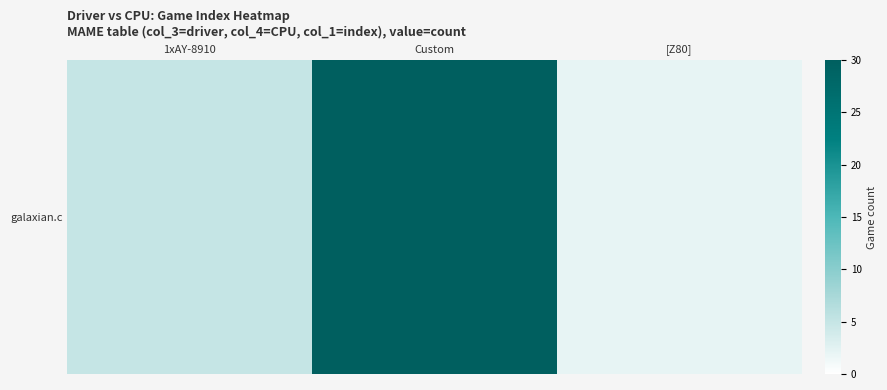

Reading left to right, extract all data points from this chart.

1xAY-8910=5	Custom=30	[Z80]=2